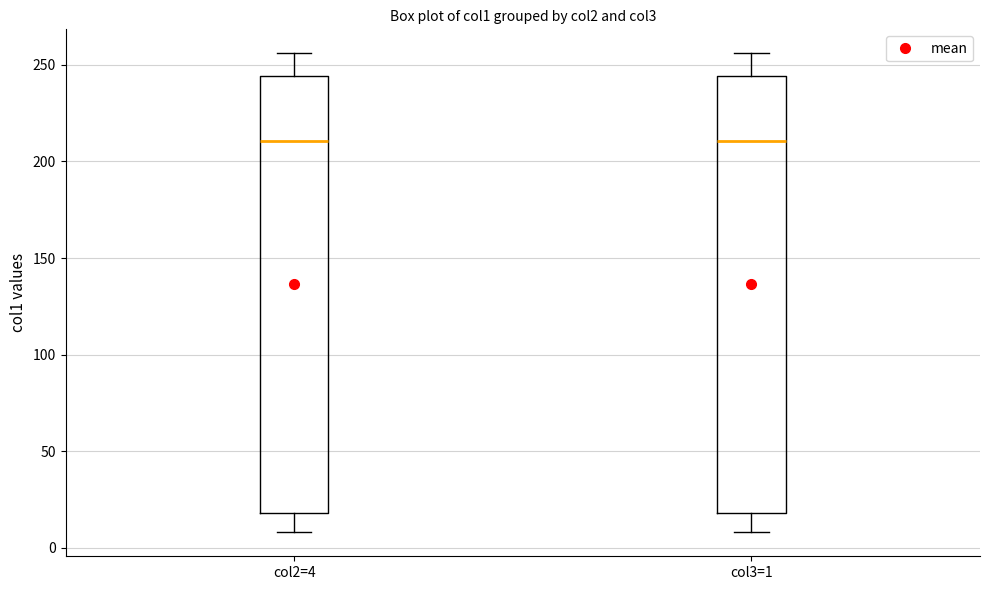

Reading left to right, read every box against the y-axis: the position of its median line, the range the box covers, and the ends of its whiskers. The values are not printed on the chart, so give them approximately, as read against the axis.

col2=4: median 210, box 20 to 245, whiskers 10 to 255
col3=1: median 210, box 20 to 245, whiskers 10 to 255